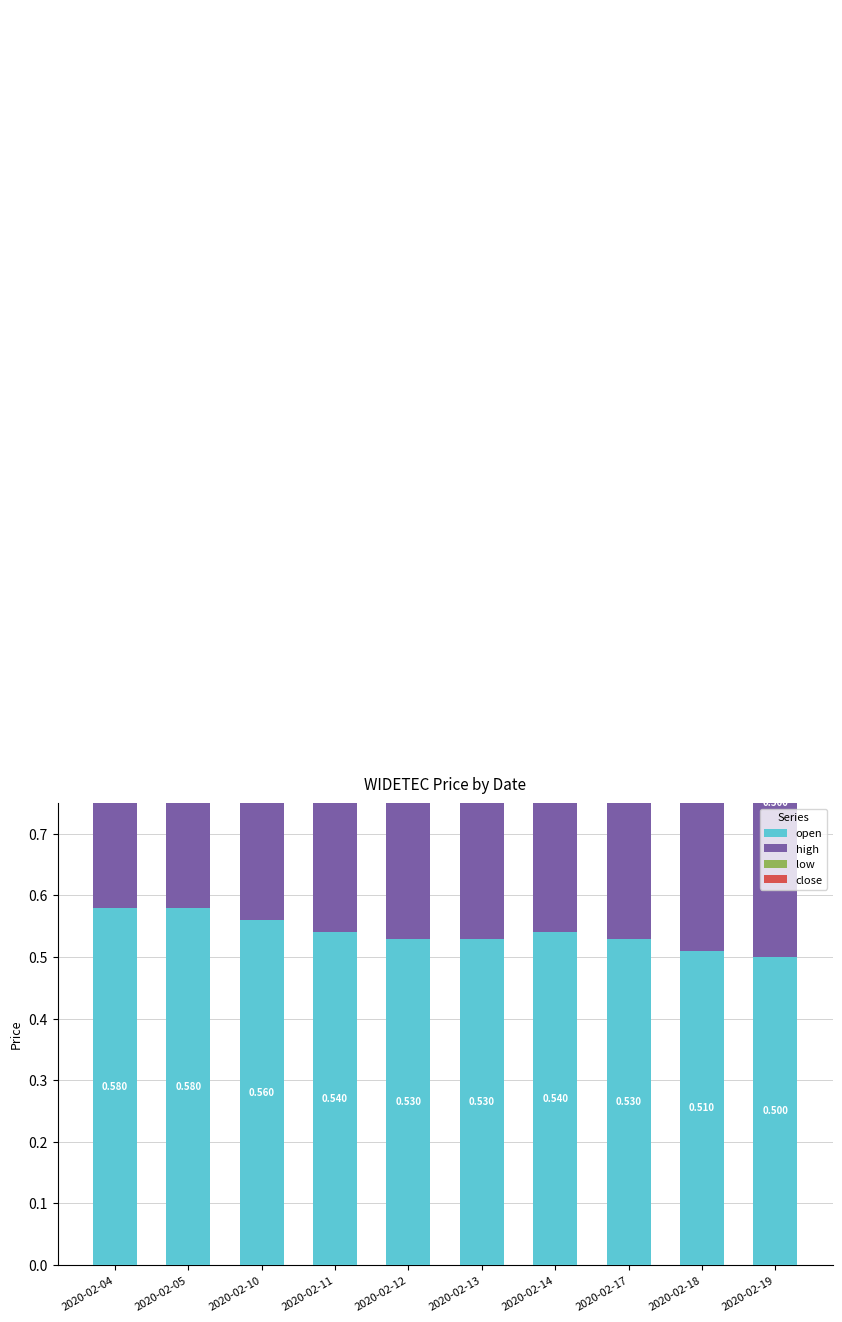

At 2020-02-11, list the series in order from largest to smallest.

high, open, low, close